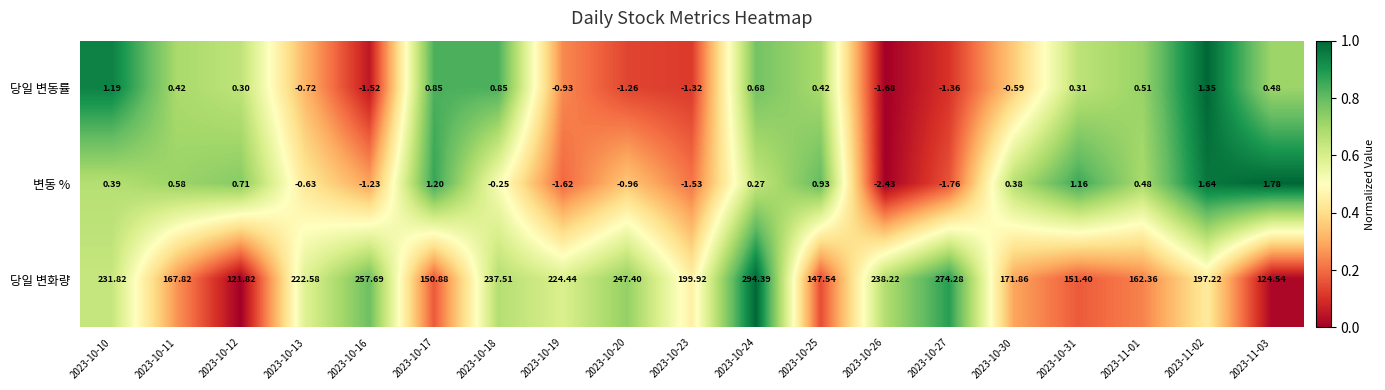

Rank the series at 2023-10-23 from highest to lowest value.

당일 변화량, 당일 변동률, 변동 %